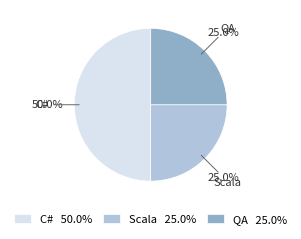

What percentage is the C# slice, to the nearest percent?

50%